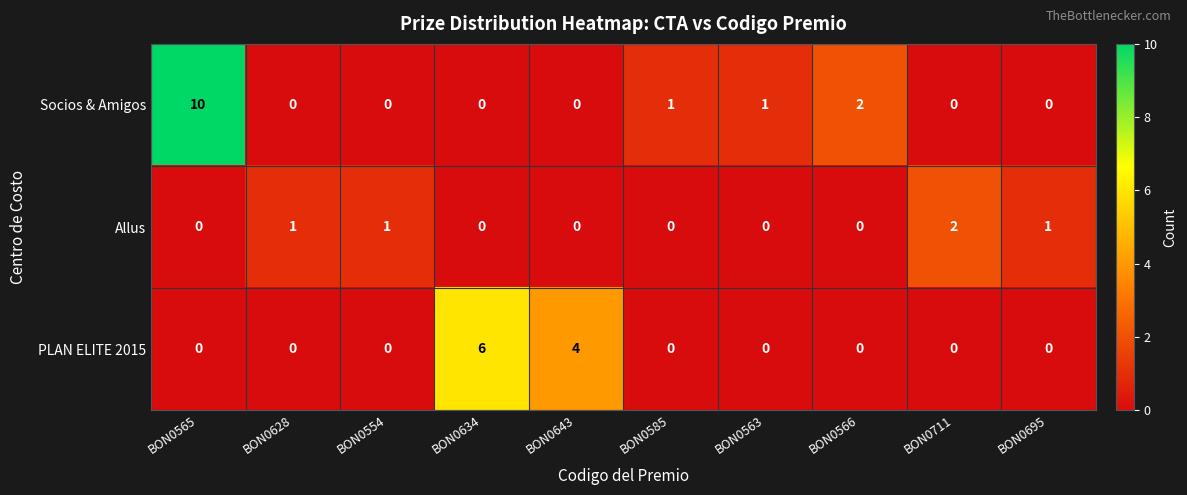

Reading right to left, transcribe all the data shown in this chart.

Socios & Amigos: 0	0	2	1	1	0	0	0	0	10
Allus: 1	2	0	0	0	0	0	1	1	0
PLAN ELITE 2015: 0	0	0	0	0	4	6	0	0	0